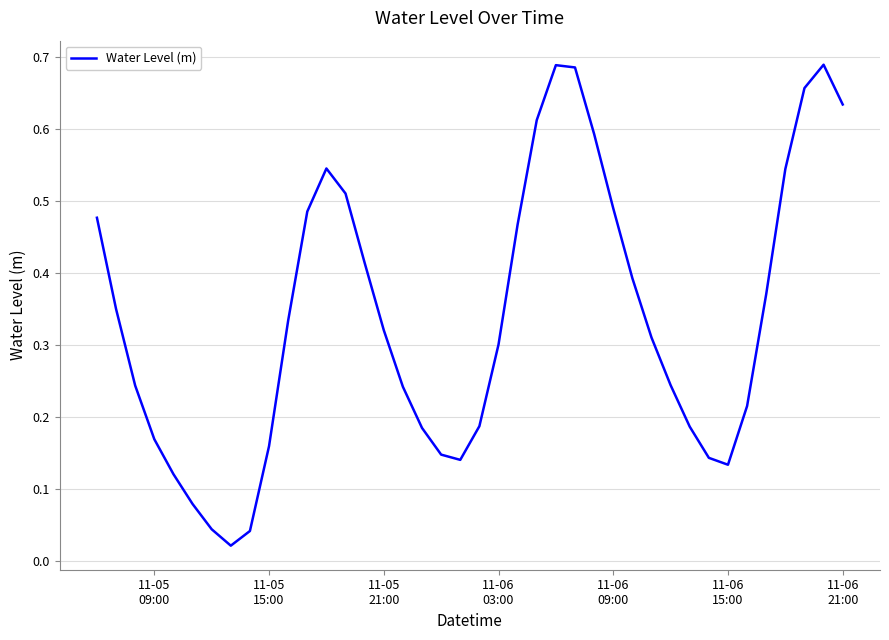

Reading right to left, transcribe all the data shown in this chart.

0.6	0.7	0.7	0.5	0.4	0.2	0.1	0.1	0.2	0.2	0.3	0.4	0.5	0.6	0.7	0.7	0.6	0.5	0.3	0.2	0.1	0.1	0.2	0.2	0.3	0.4	0.5	0.5	0.5	0.3	0.2	0.0	0.0	0.0	0.1	0.1	0.2	0.2	0.4	0.5